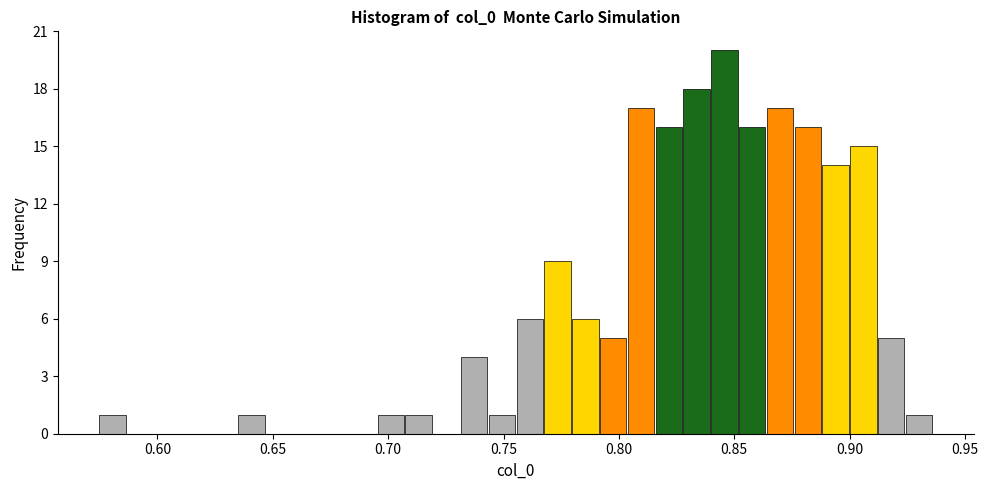

Read against the x-axis, roughly where is the centre of the tallest bar?

0.845